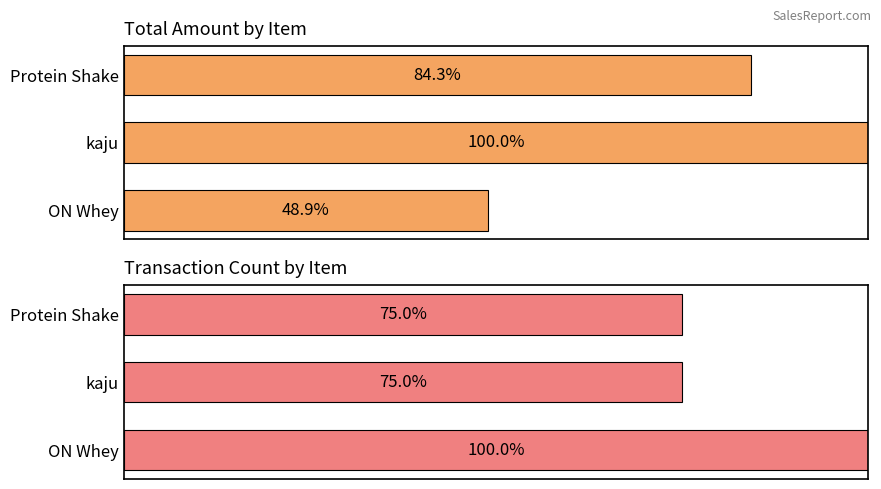

True or false: Total Amount has a value of 30.6 at Protein Shake.

False